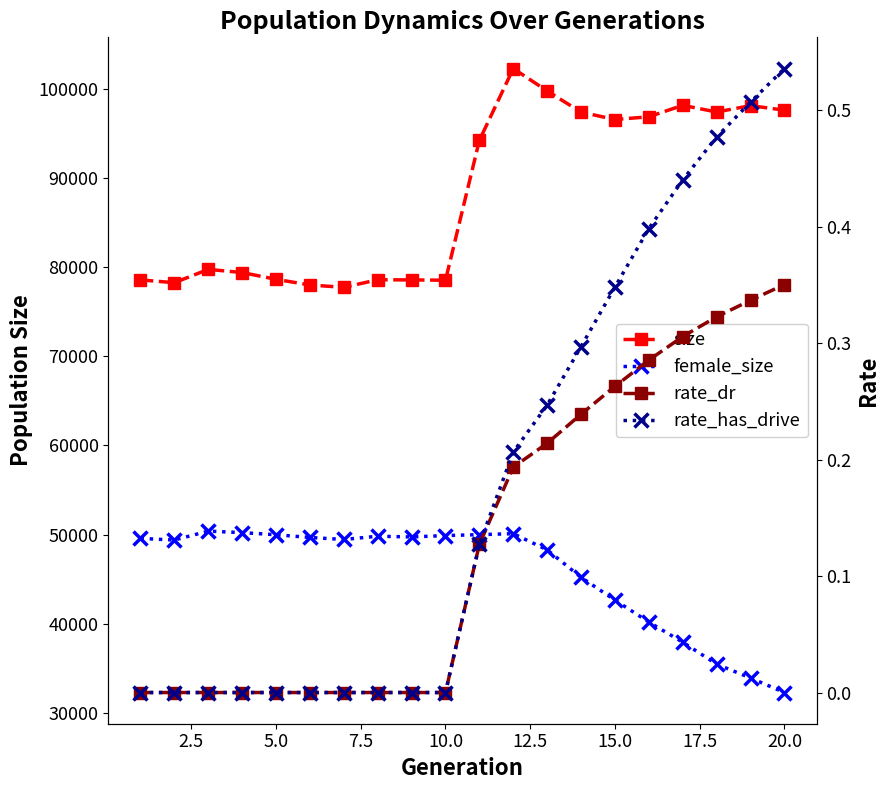

Count the number of categories in the chart.

20